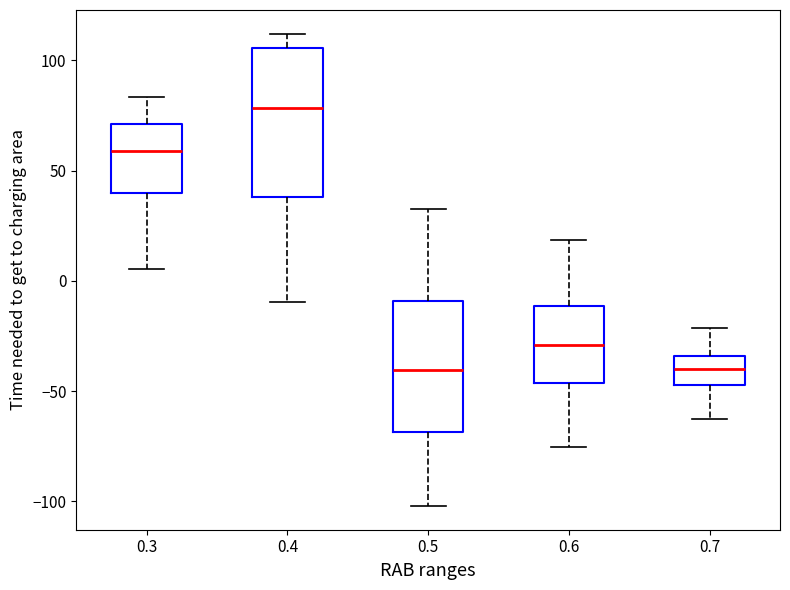

Reading left to right, read every box against the y-axis: the position of its median line, the range the box covers, and the ends of its whiskers. The values are not printed on the chart, so give them approximately, as read against the axis.

0.3: median 60, box 40 to 70, whiskers 5 to 85
0.4: median 80, box 40 to 105, whiskers -10 to 110
0.5: median -40, box -70 to -10, whiskers -100 to 35
0.6: median -30, box -45 to -10, whiskers -75 to 20
0.7: median -40, box -45 to -35, whiskers -65 to -20